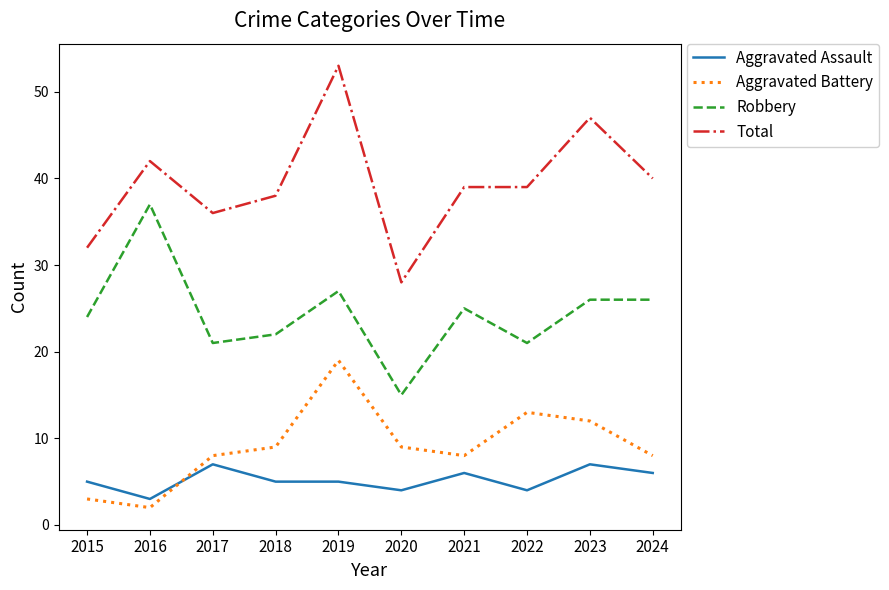

What is the difference between the Total values at 2021 and 2019?

14